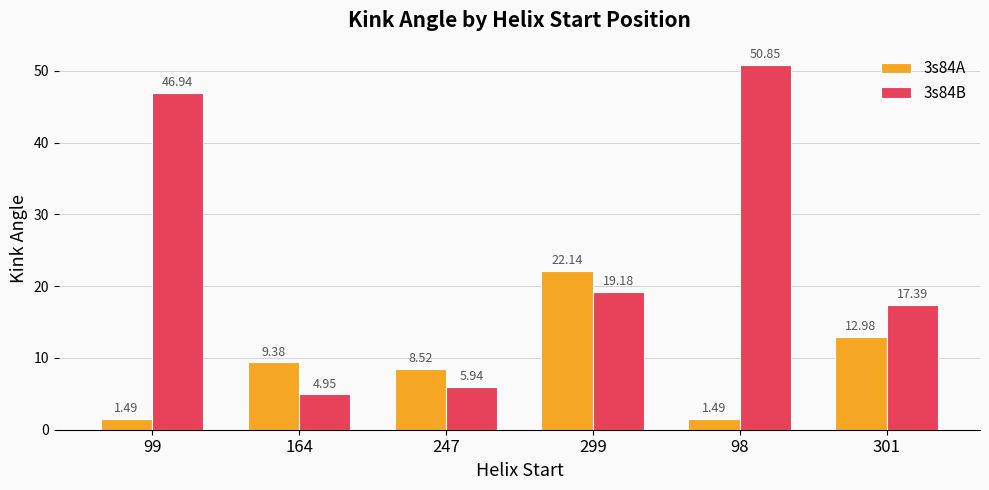

At which label does 3s84A first exceed 9?

164